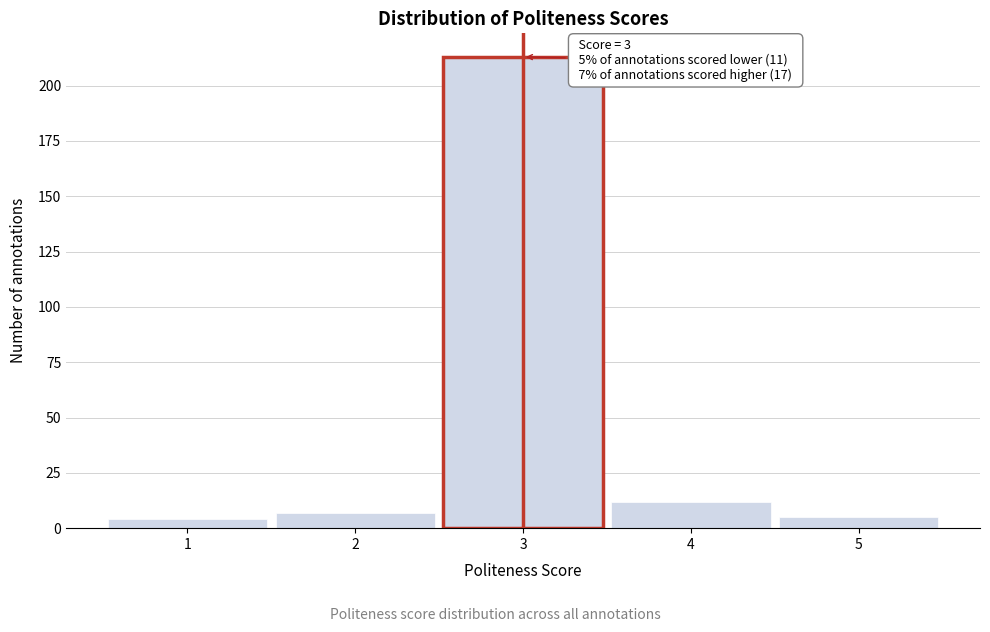

Over which range of the x-axis is the bar tallest?

2.5 to 3.5